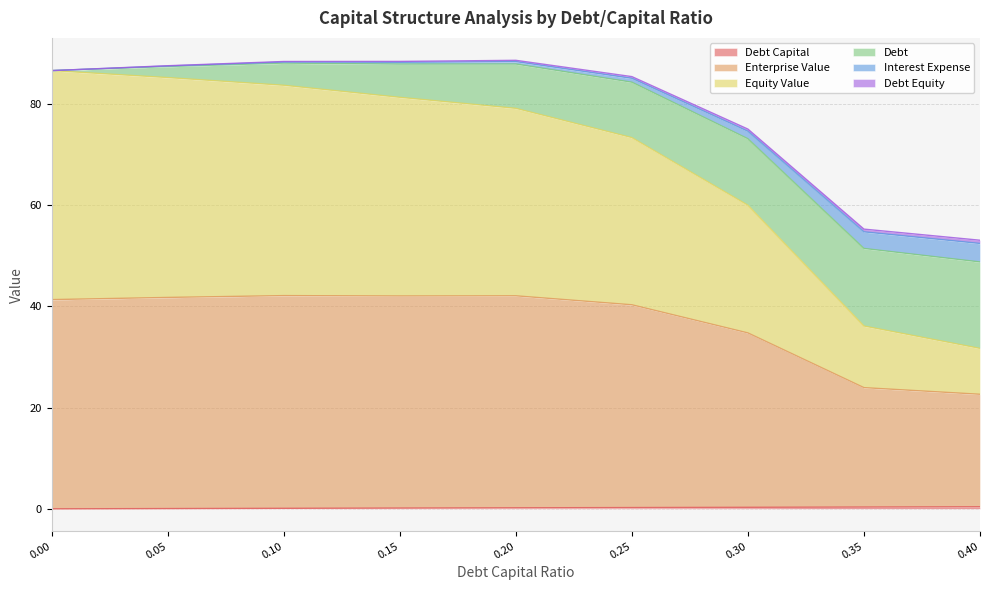

True or false: interest_expense has a value of 37.9 at 0.35.

False